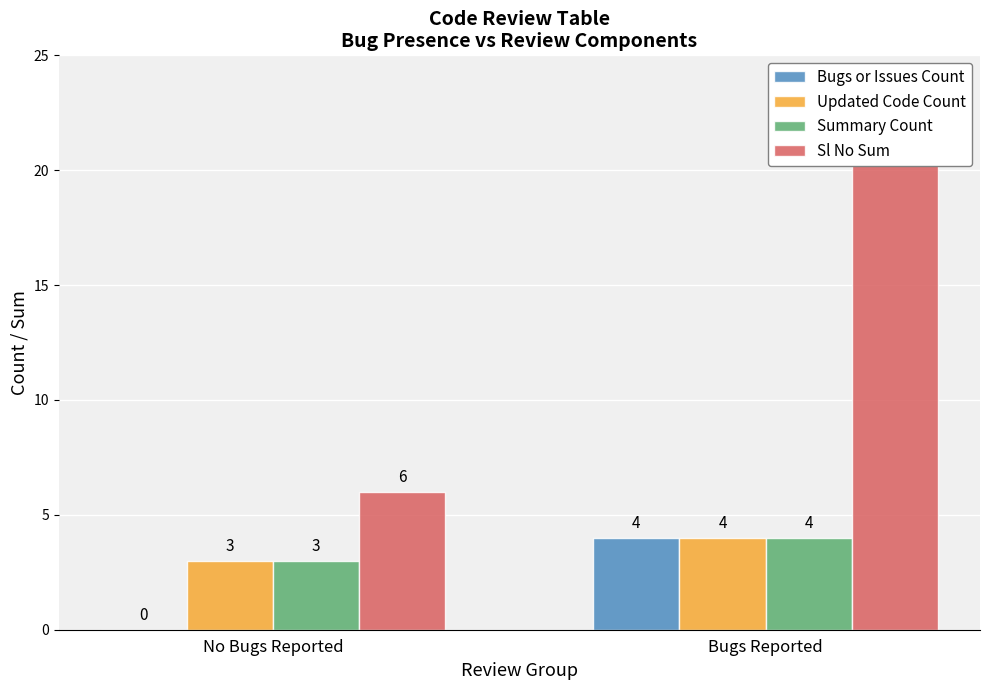

Is the value of Summary Count at Bugs Reported greater than the value of Updated Code Count at No Bugs Reported?

Yes